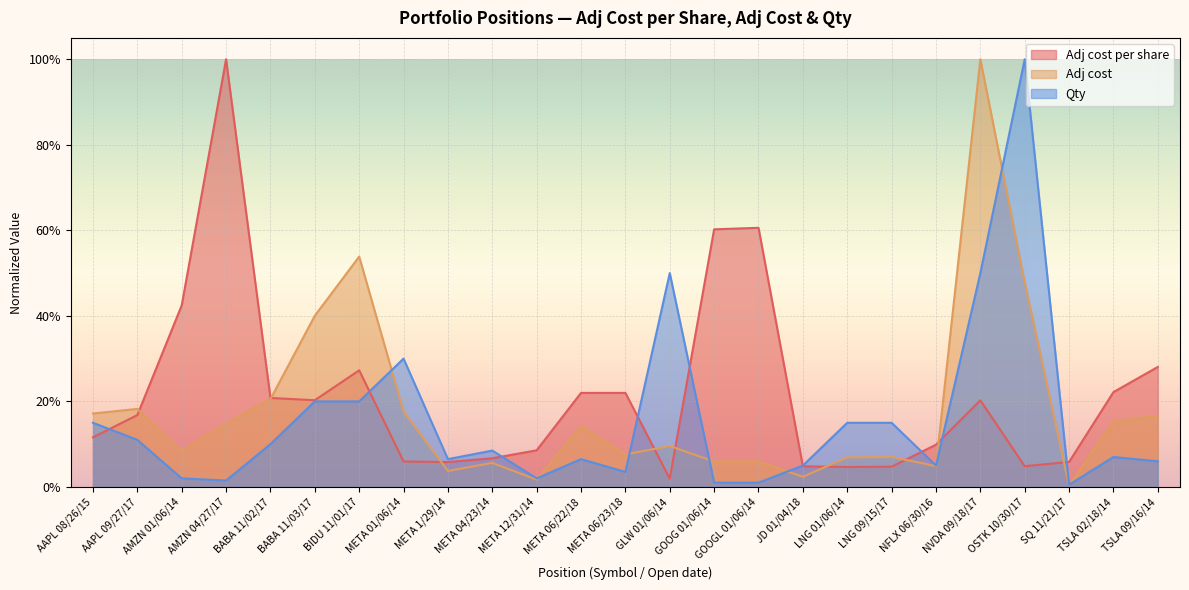

What are all the series names shown in the legend?

Adj cost per share, Adj cost, Qty